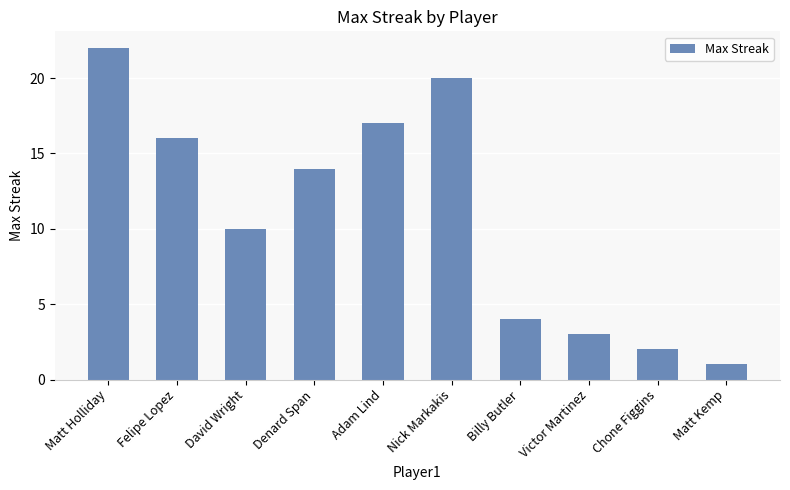

Reading left to right, transcribe all the data shown in this chart.

22	16	10	14	17	20	4	3	2	1